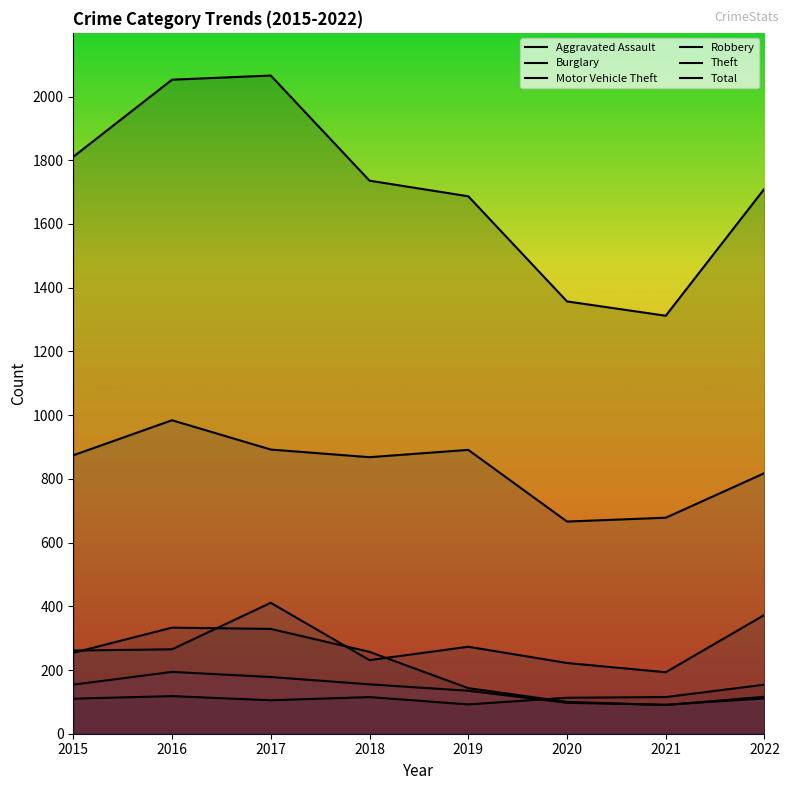

What is the spread (max minus min) of values at 2022?

1600